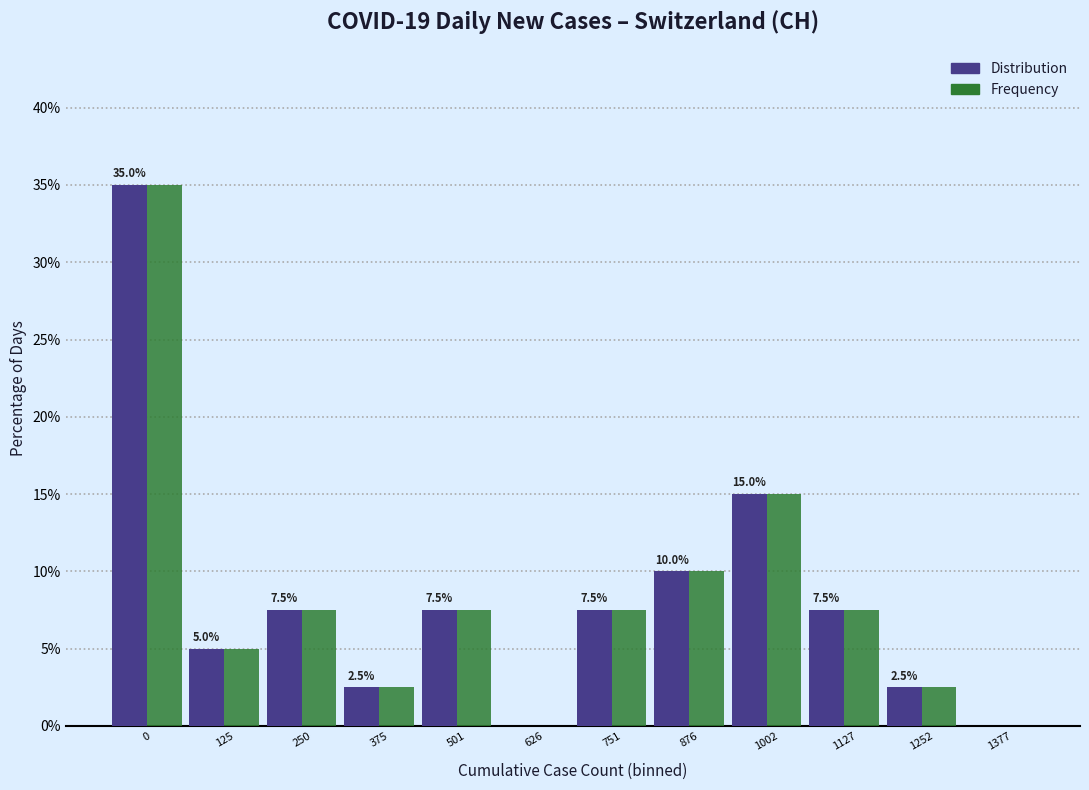

Reading left to right, extract all data points from this chart.

Distribution: 0=35.0	125=5.0	250=7.5	375=2.5	501=7.5	626=0.0	751=7.5	876=10.0	1002=15.0	1127=7.5	1252=2.5	1377=0.0
Frequency: 0=35.0	125=5.0	250=7.5	375=2.5	501=7.5	626=0.0	751=7.5	876=10.0	1002=15.0	1127=7.5	1252=2.5	1377=0.0